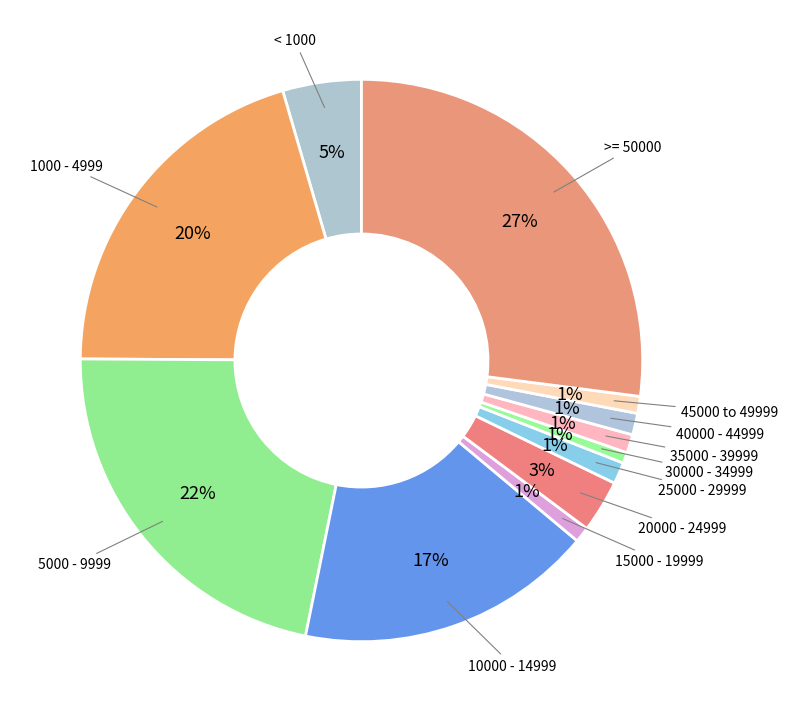

Count the number of slices in the pie.

12